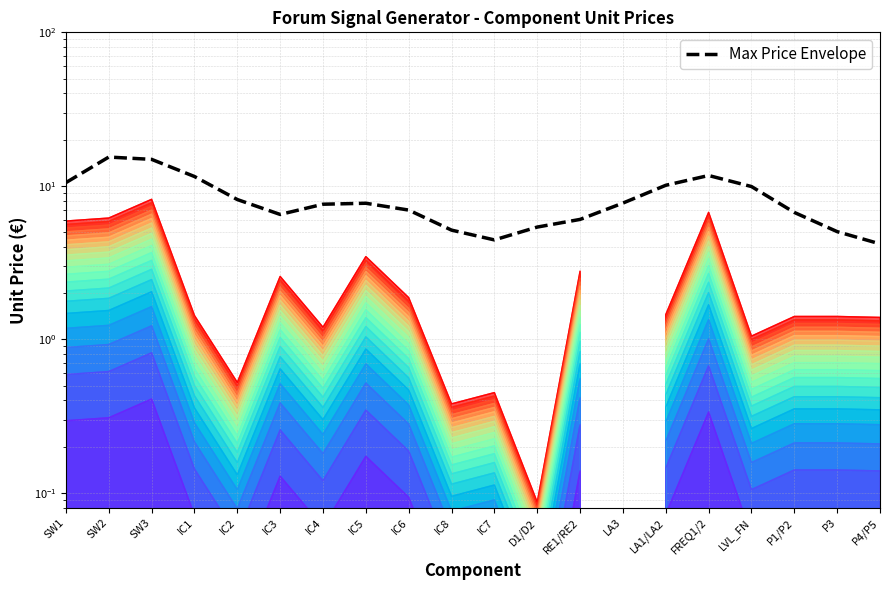

The chart shows a value of 6.7 at P1/P2. True or false?

True